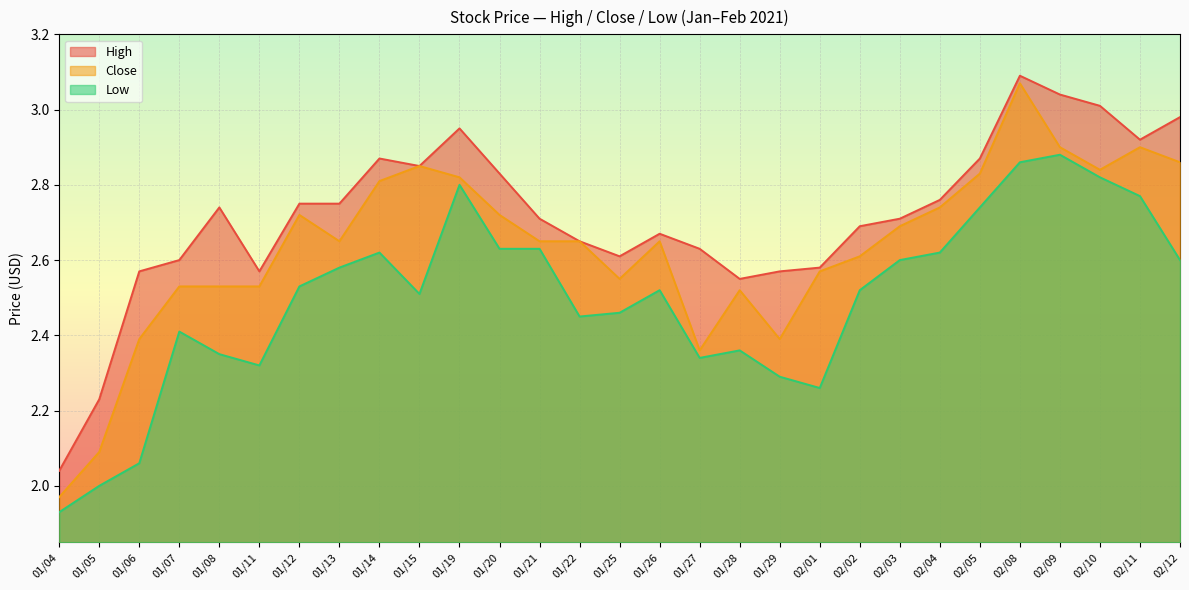

Rank the categories by Low value from highest to lowest.

02/09, 02/08, 02/10, 01/19, 02/11, 02/05, 01/20, 01/21, 01/14, 02/04, 02/03, 02/12, 01/13, 01/12, 01/26, 02/02, 01/15, 01/25, 01/22, 01/07, 01/28, 01/08, 01/27, 01/11, 01/29, 02/01, 01/06, 01/05, 01/04